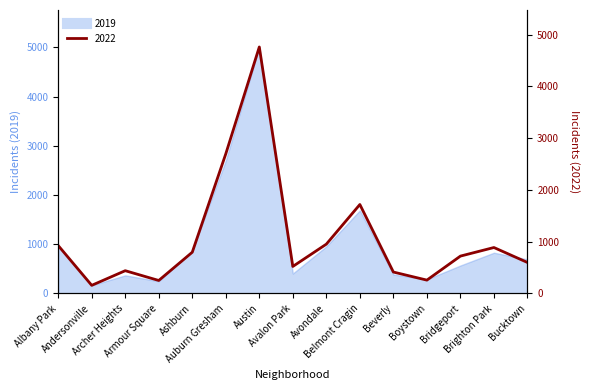

What is the approximate value of 2019 at Avalon Park?

405